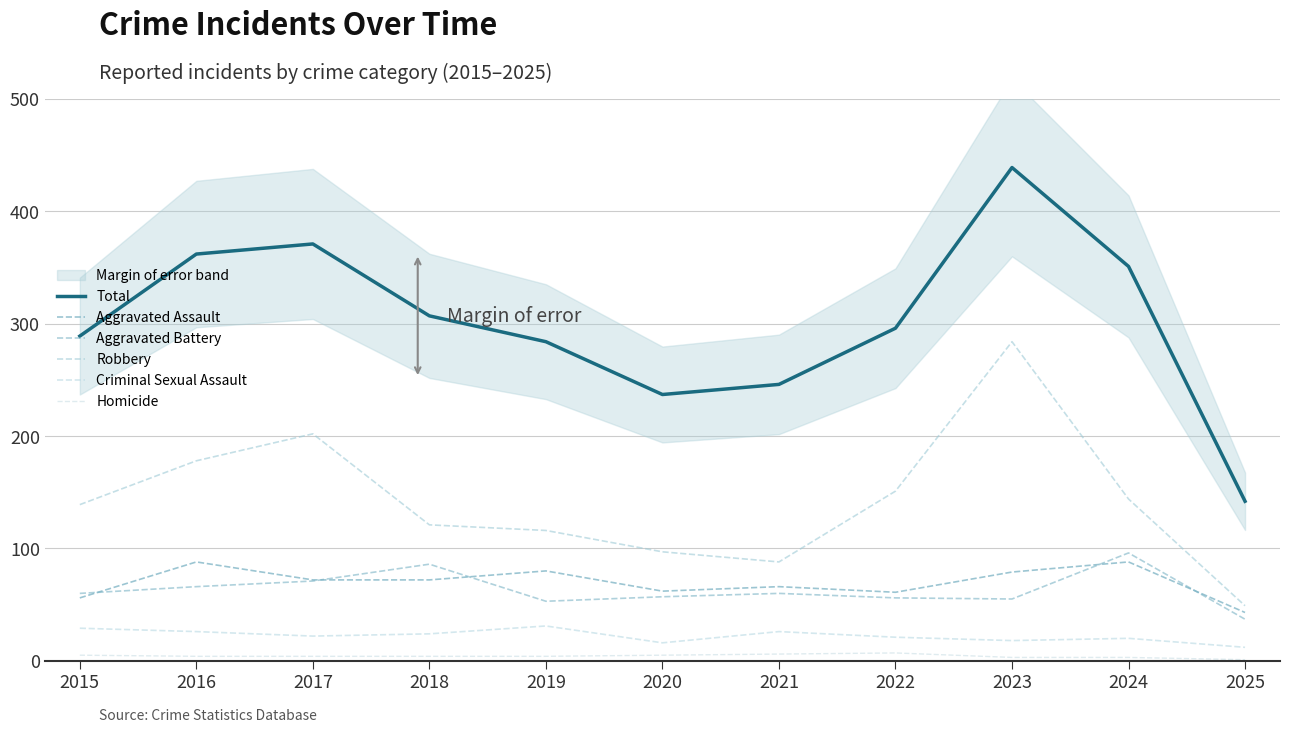

Which series has the largest total across all categories?

Total